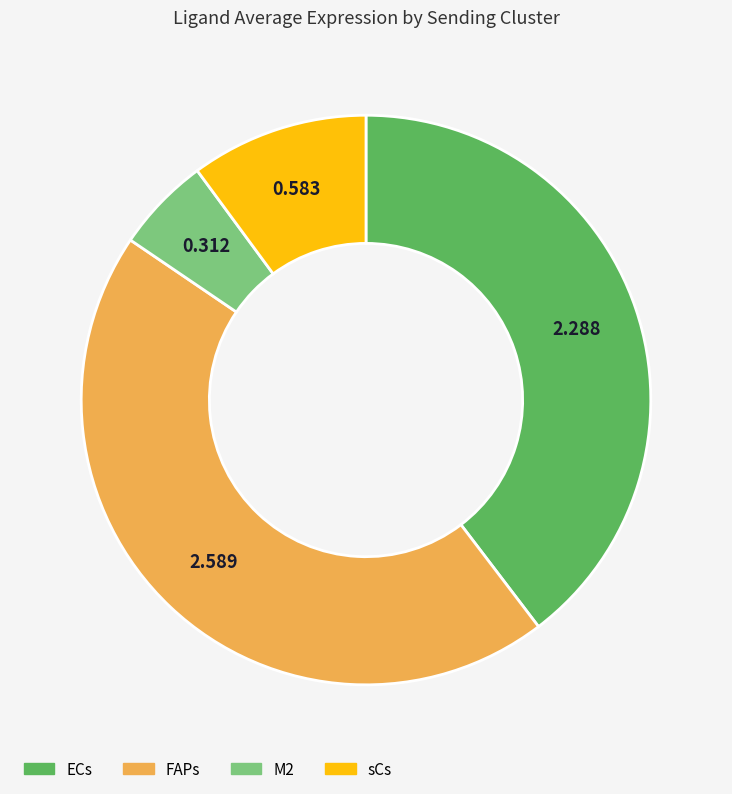

Rank the categories by value from highest to lowest.

FAPs, ECs, sCs, M2